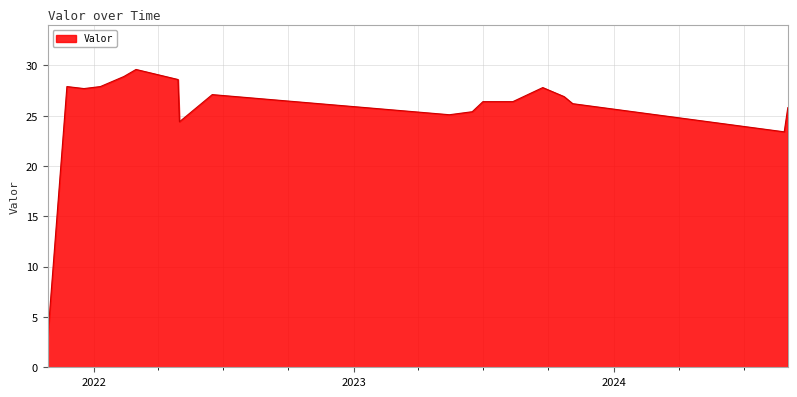

What is the difference between the maximum and minimum values?

26.7